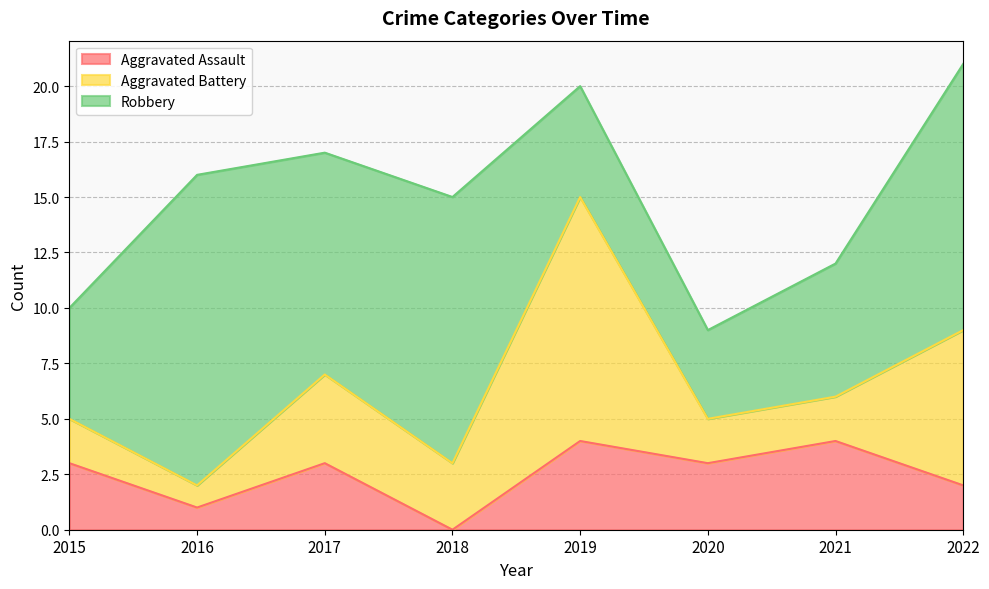

What is the value of the Aggravated Battery point at the 4th from the left?

3